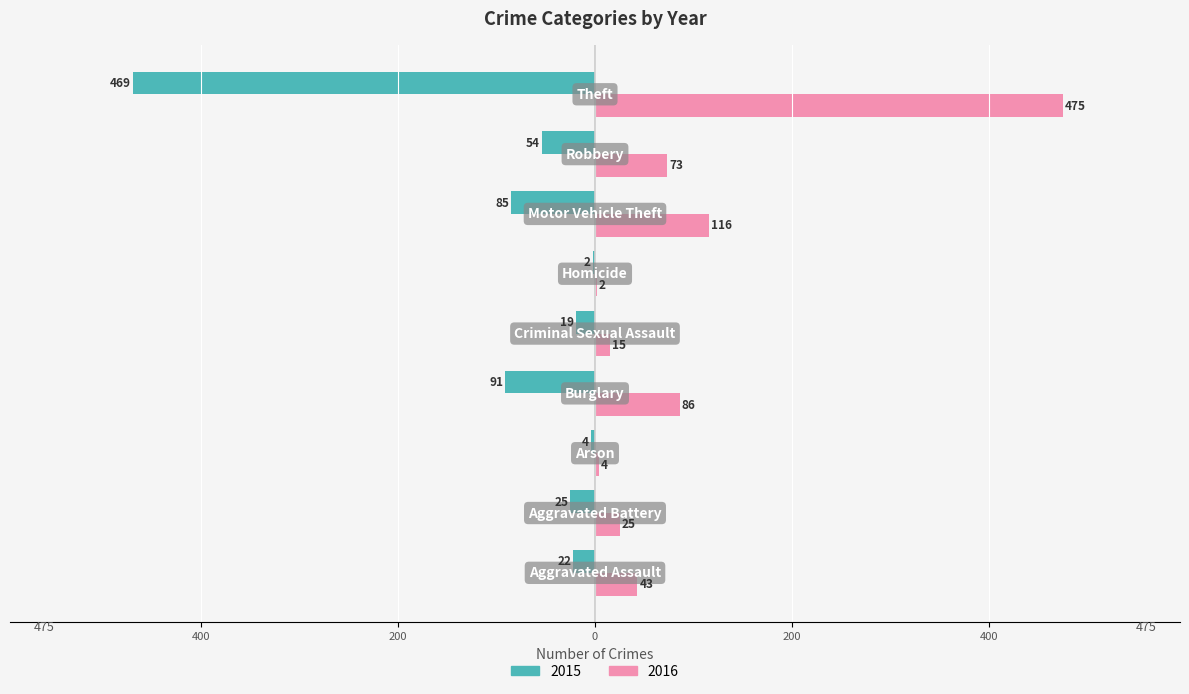

What are all the series names shown in the legend?

2015, 2016